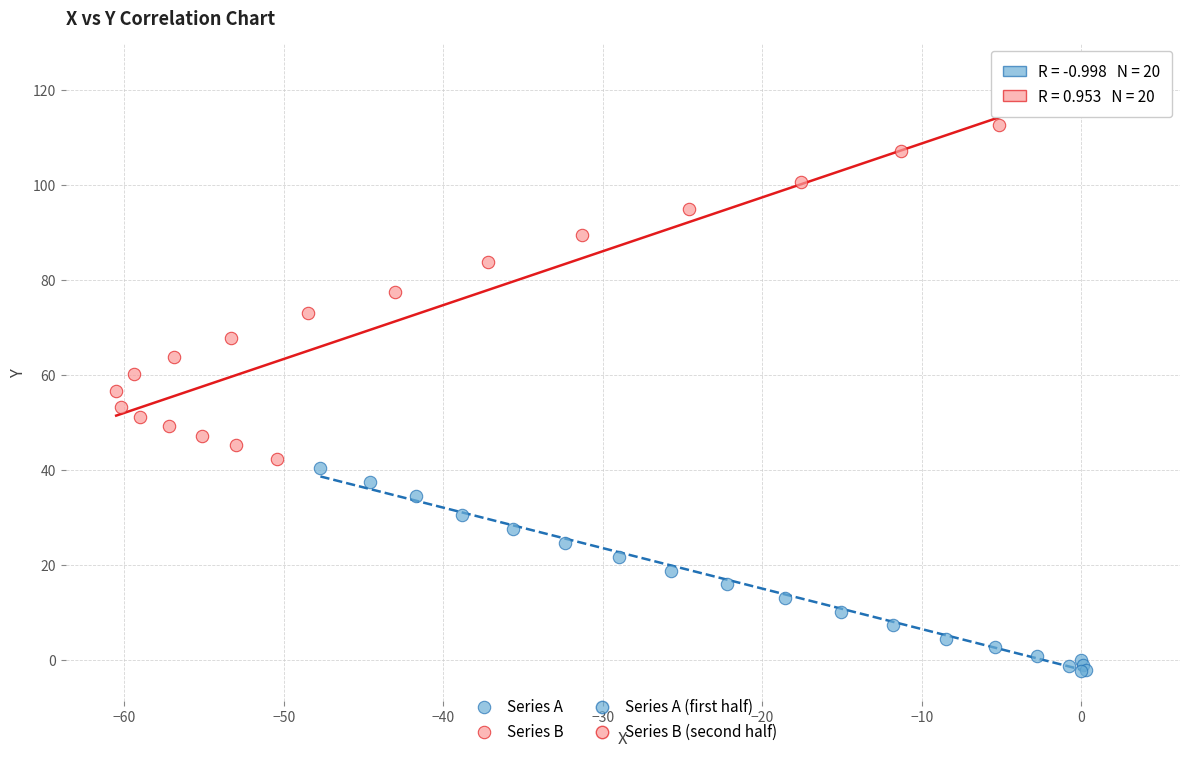

Which series contains the lowest Y value?

Series A